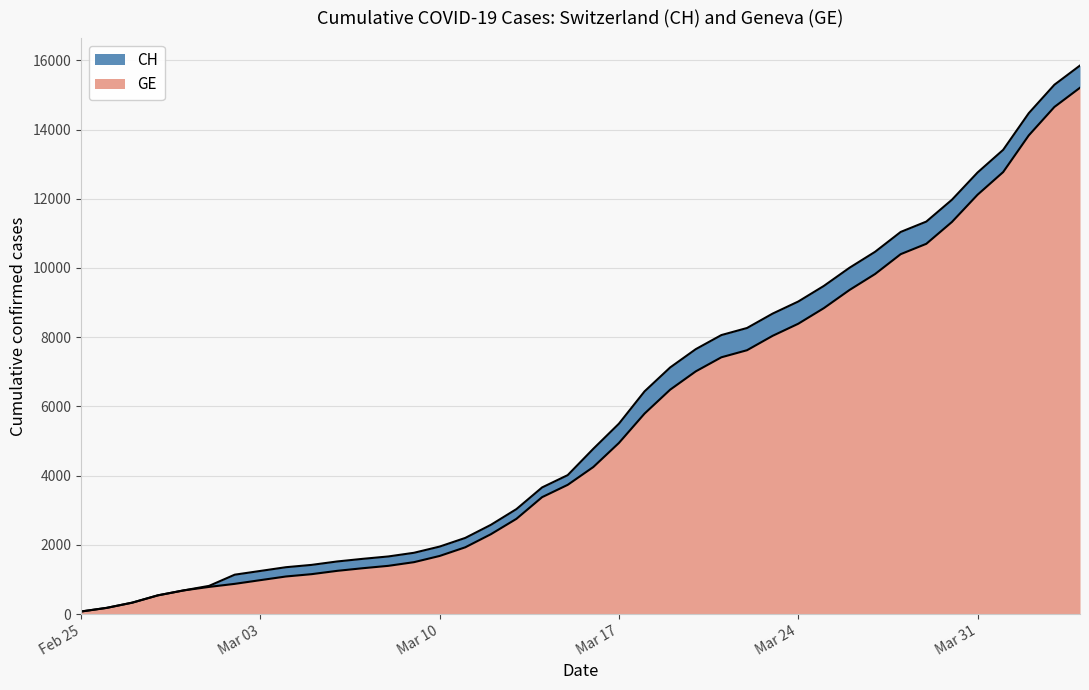

What are all the series names shown in the legend?

CH, GE